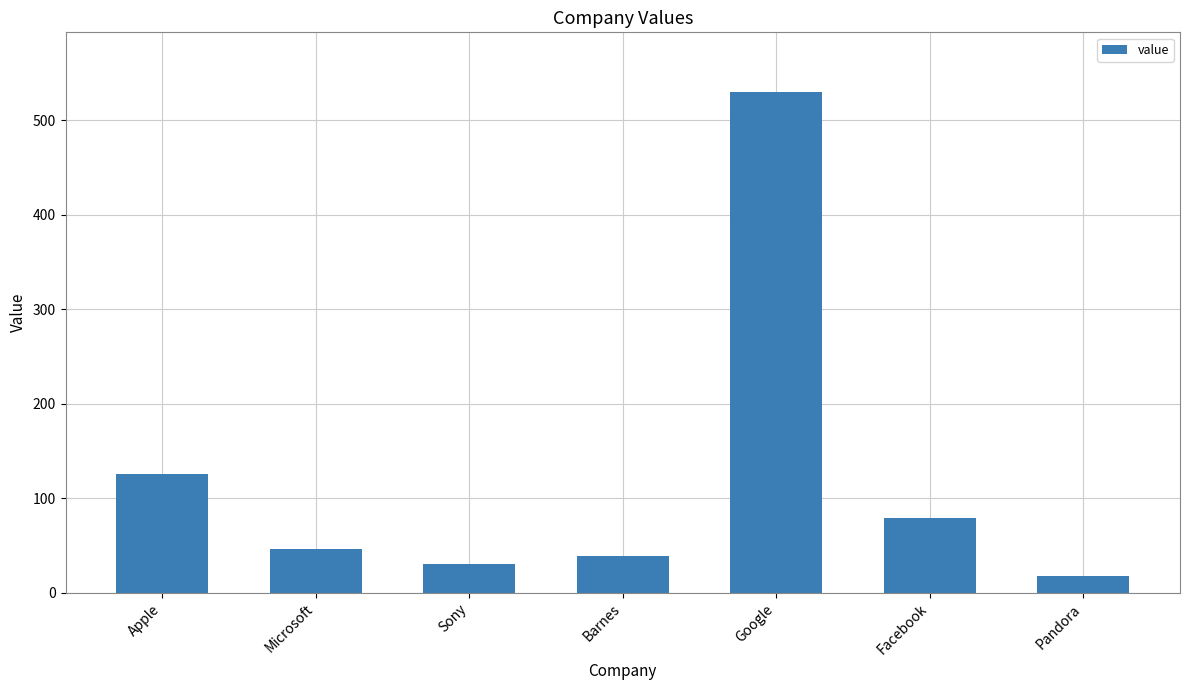

Which has a higher value, Sony or Facebook?

Facebook